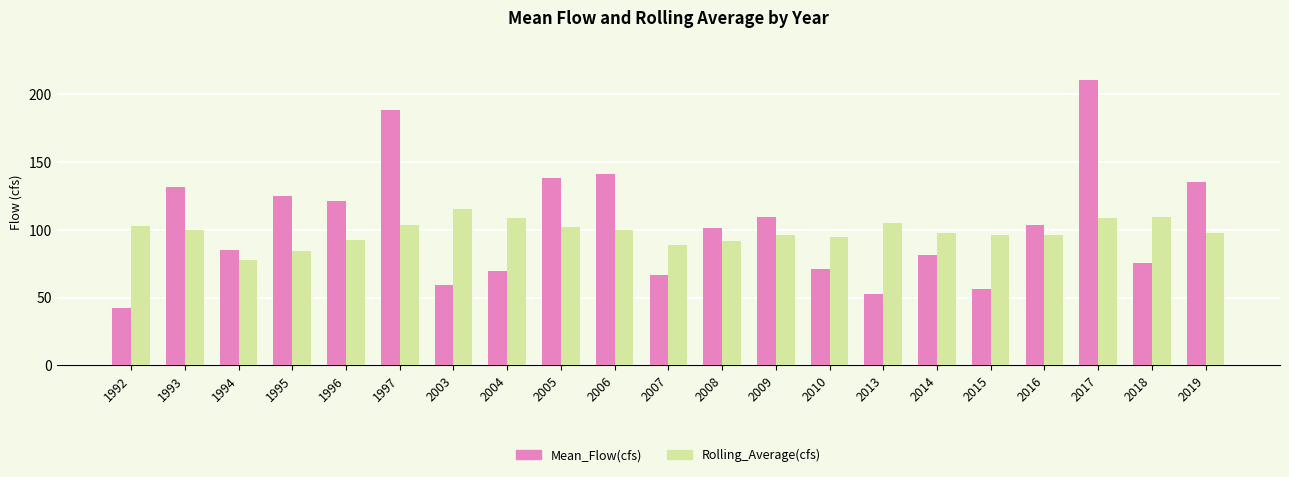

The value of Rolling_Average(cfs) at 1994 is 35.5. True or false?

False